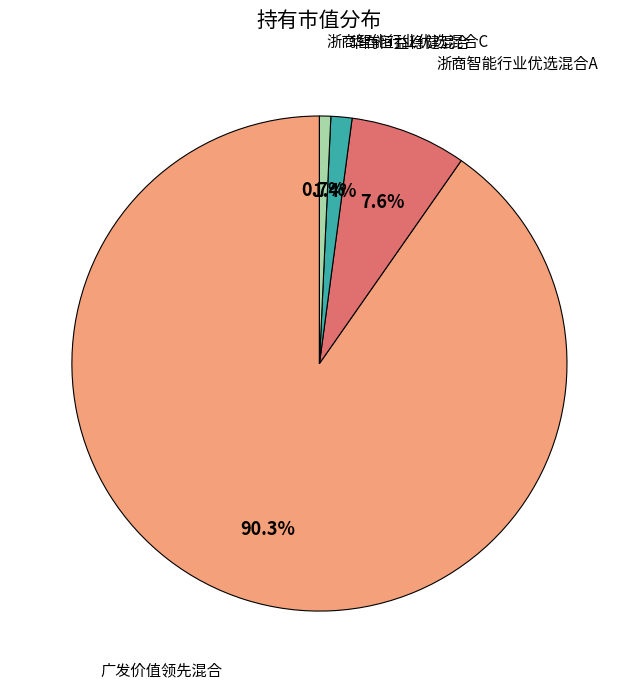

To the nearest percent, what is the combined percentage of 浙商智能行业优选混合A and 广发价值领先混合?

98%